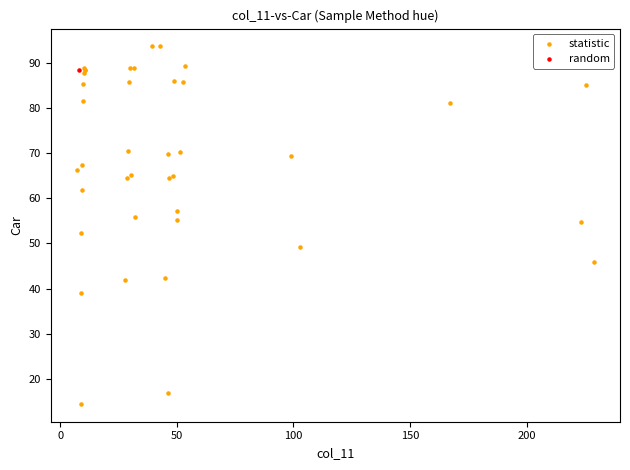

What are all the series names shown in the legend?

statistic, random